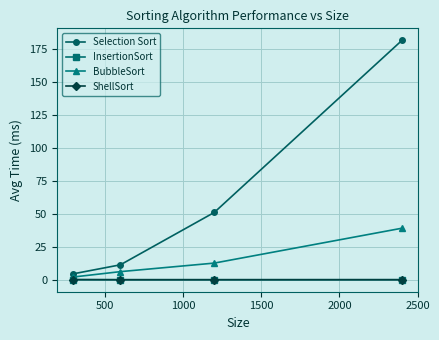

How many categories are shown in the chart?

4